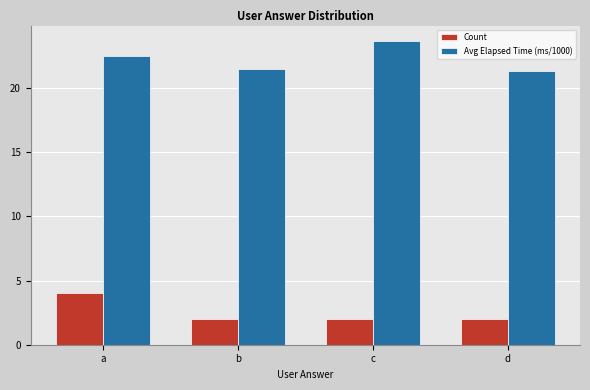

What is the approximate value of Avg Elapsed Time (ms/1000) at c?

23.7